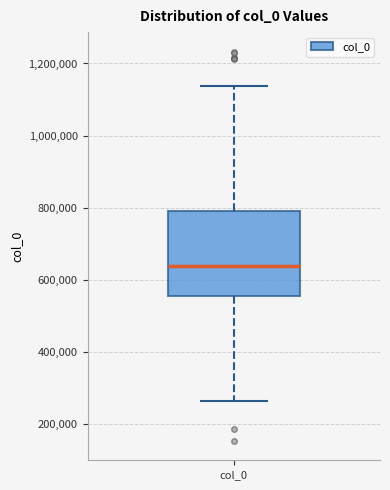

Transcribe this box plot: give where the median line is, the range the box spans, and where the two whiskers end, as read against the y-axis. The values are not printed on the chart, so give them approximately, as read against the axis.

median 640000, box 560000 to 780000, whiskers 260000 to 1140000